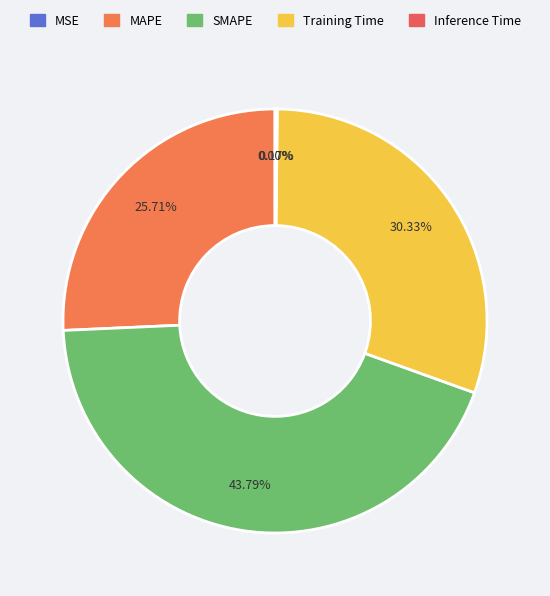

How many segments does this pie chart have?

5